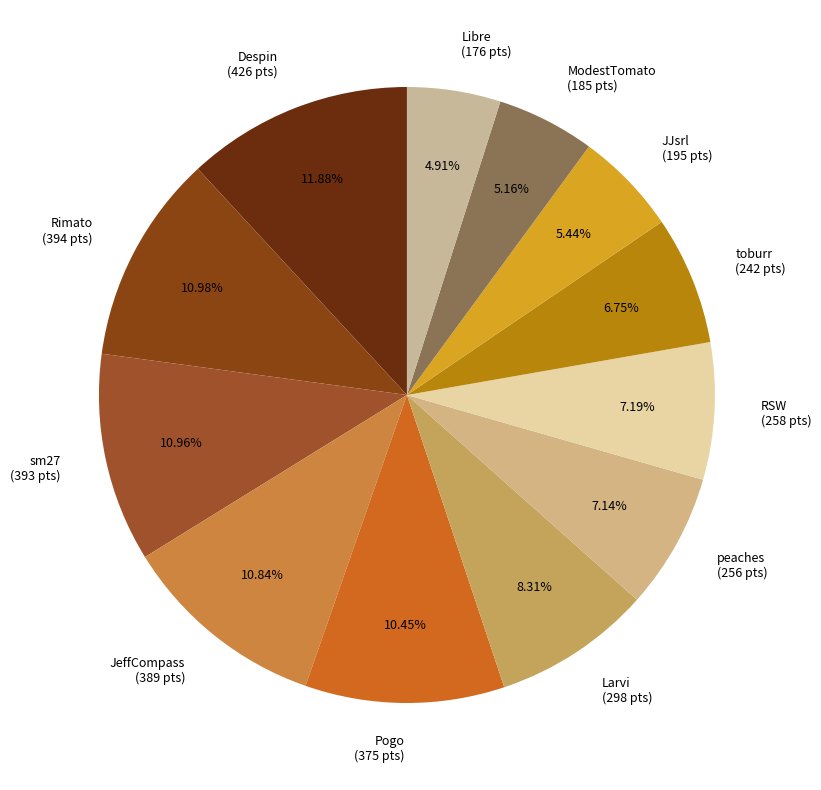

To the nearest percent, what is the combined percentage of Libre and ModestTomato?

10%